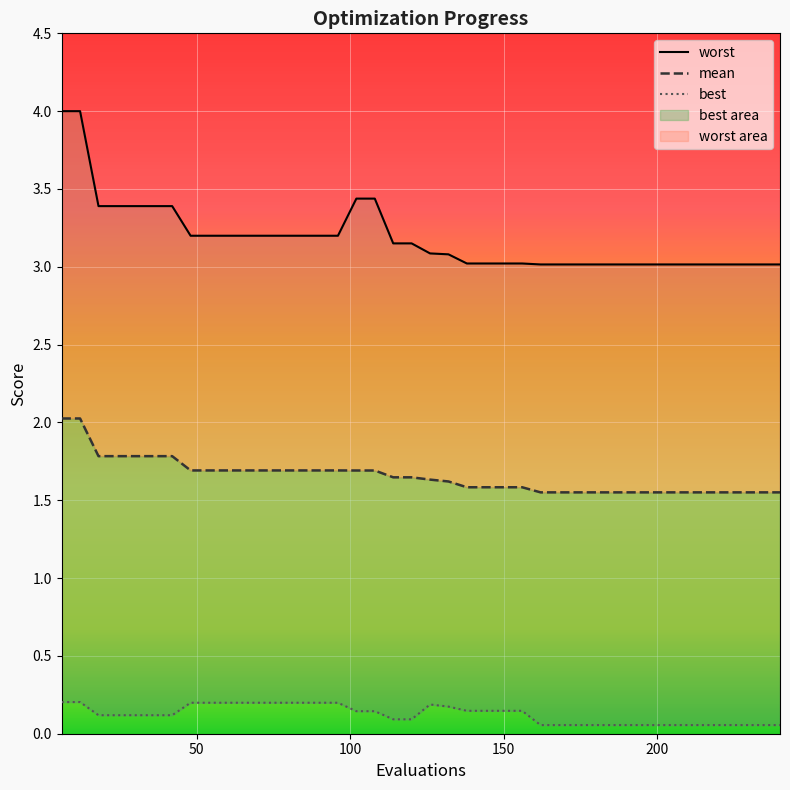

The value of worst at 204 is 1.2. True or false?

False